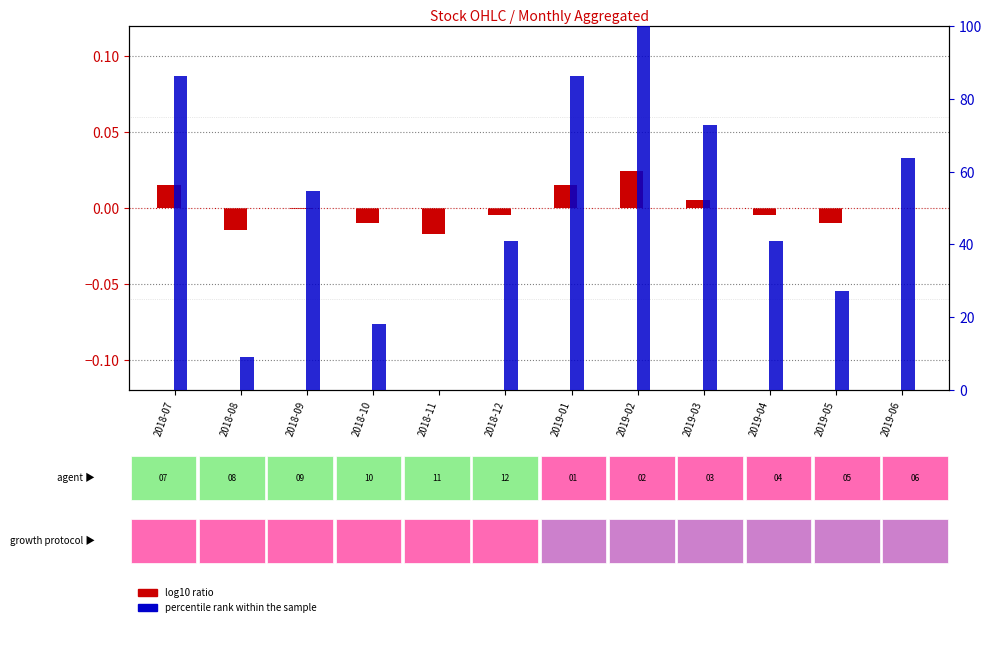

What value does the percentile rank within the sample series have at 2019-02?

100.0